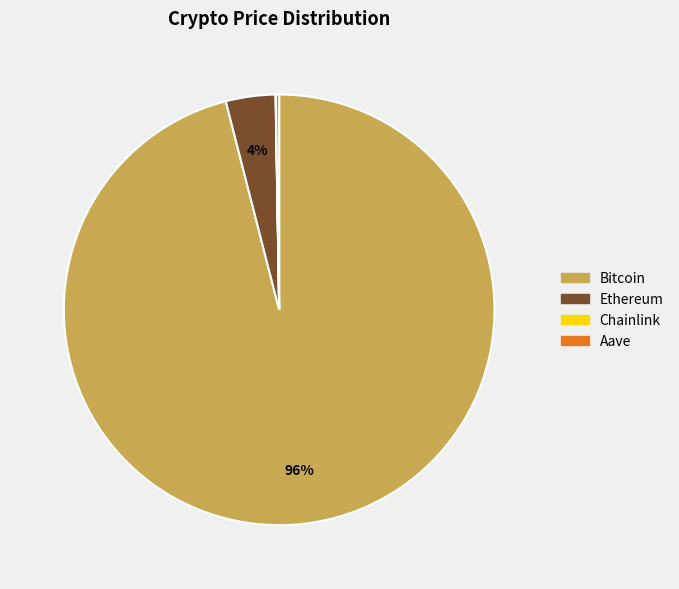

To the nearest percent, what is the average slice percentage?

25%